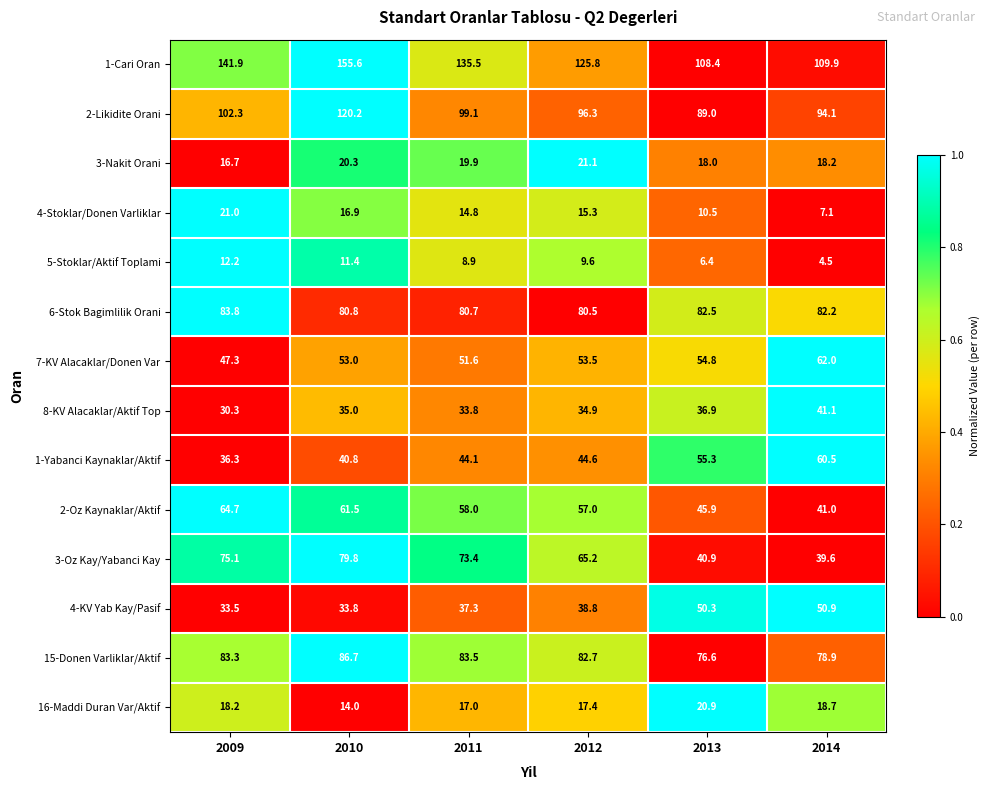

Rank the series at 2014 from lowest to highest value.

5-Stoklar/Aktif Toplami, 4-Stoklar/Donen Varliklar, 3-Nakit Orani, 16-Maddi Duran Var/Aktif, 3-Oz Kay/Yabanci Kay, 2-Oz Kaynaklar/Aktif, 8-KV Alacaklar/Aktif Top, 4-KV Yab Kay/Pasif, 1-Yabanci Kaynaklar/Aktif, 7-KV Alacaklar/Donen Var, 15-Donen Varliklar/Aktif, 6-Stok Bagimlilik Orani, 2-Likidite Orani, 1-Cari Oran